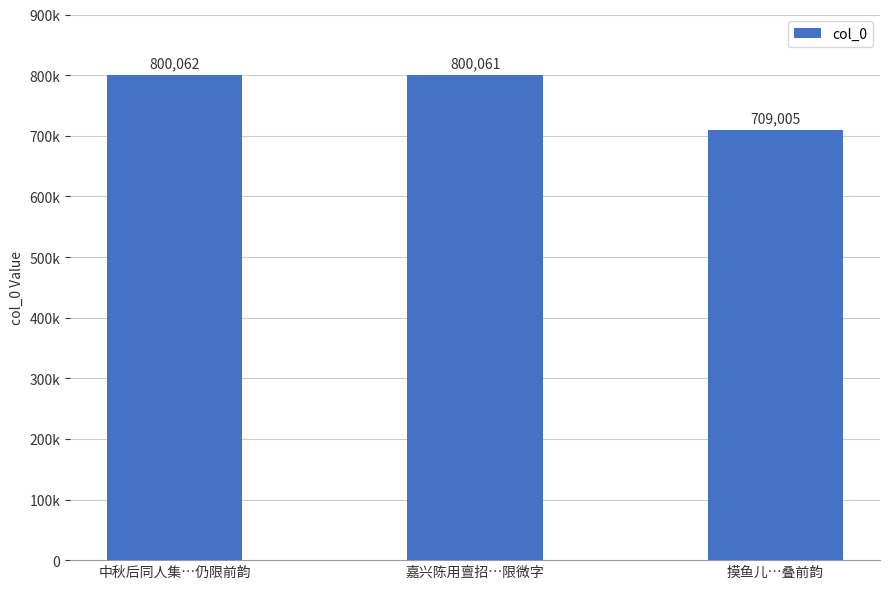

What is the change in value from 中秋后同人集…仍限前韵 to 摸鱼儿…叠前韵?

-91057